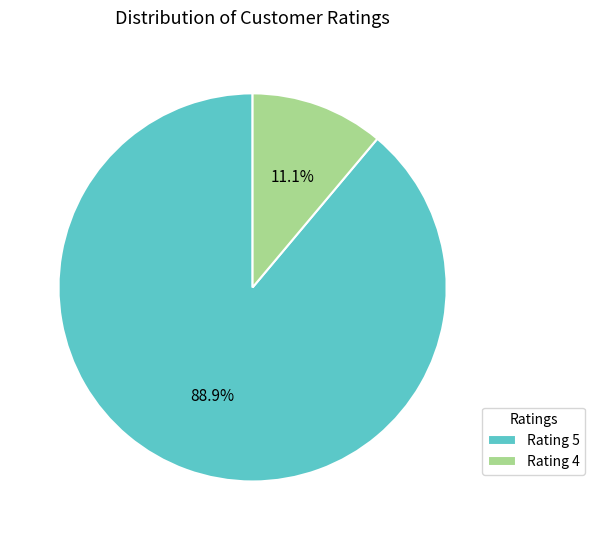

Is the sum of Rating 4 and Rating 5 greater than half?

Yes